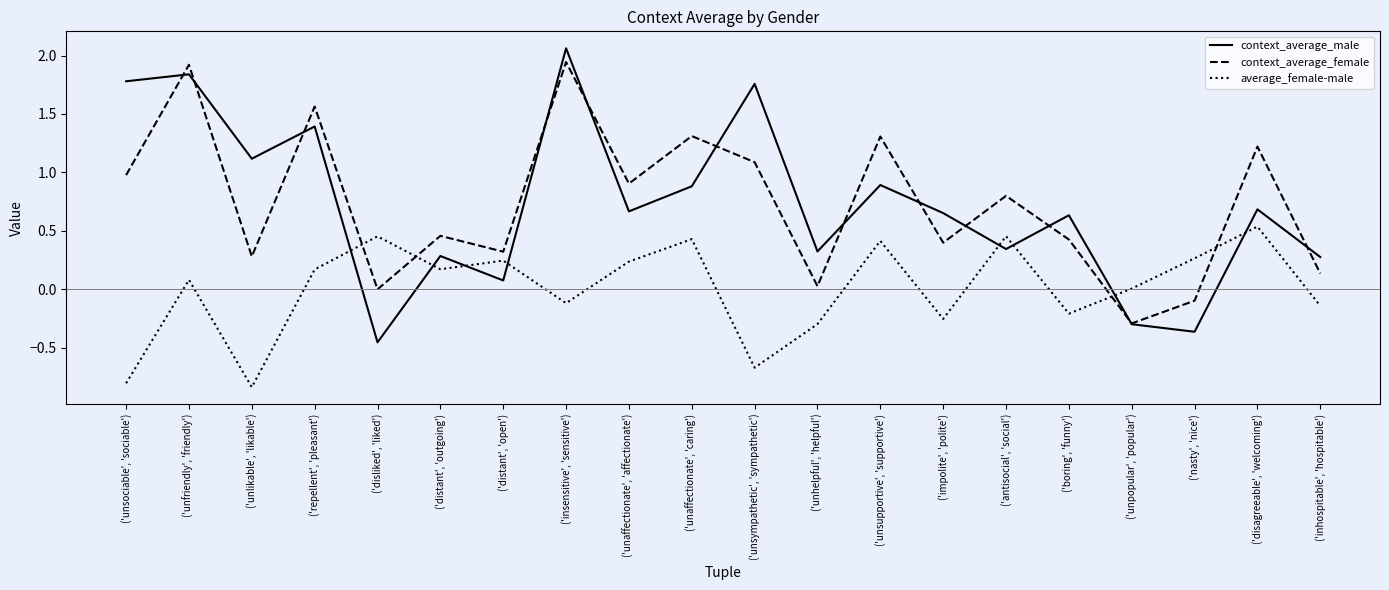

What position from the right is ('boring', 'funny')?

5